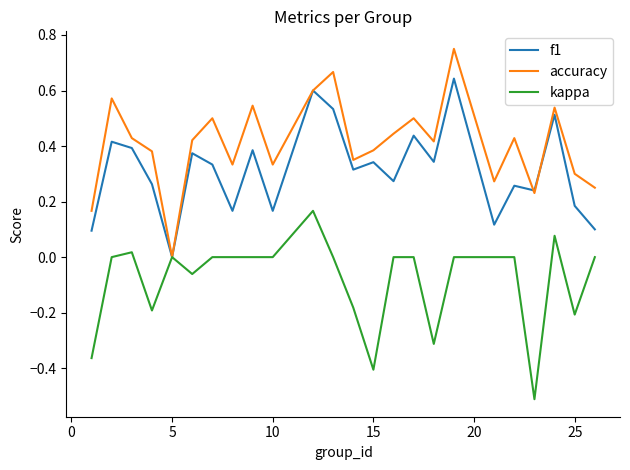

List the series in order of their peak value, highest first.

accuracy, f1, kappa